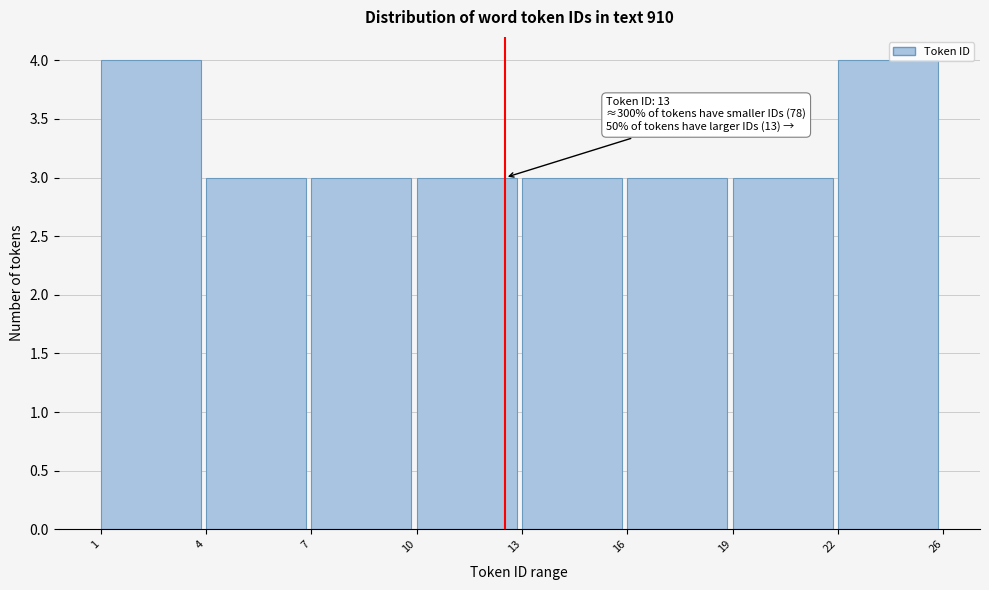

Reading left to right, what are all the values shown in this chart?

4	3	3	3	3	3	3	4